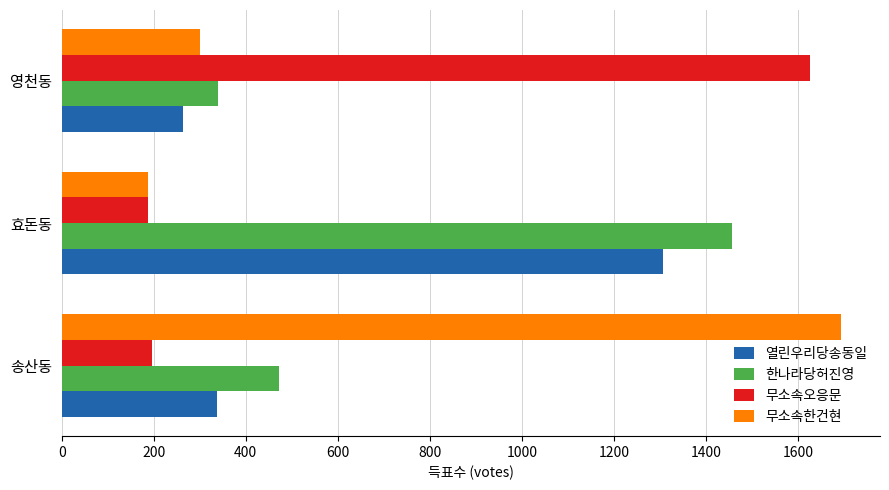

Rank the series at 송산동 from lowest to highest value.

무소속오응문, 열린우리당송동일, 한나라당허진영, 무소속한건현